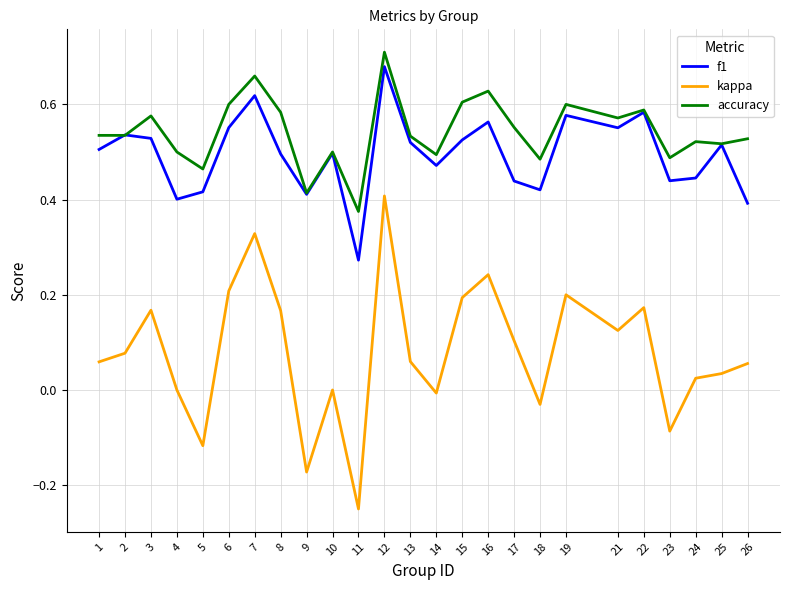

Which series has the largest range (max minus min)?

kappa